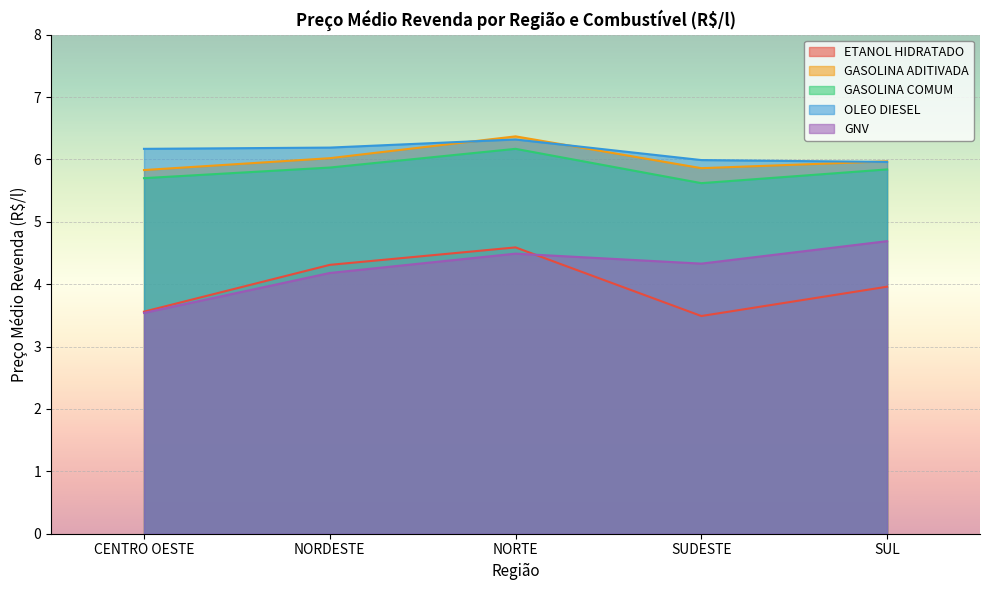

Where is the first local maximum for GASOLINA ADITIVADA?

NORTE